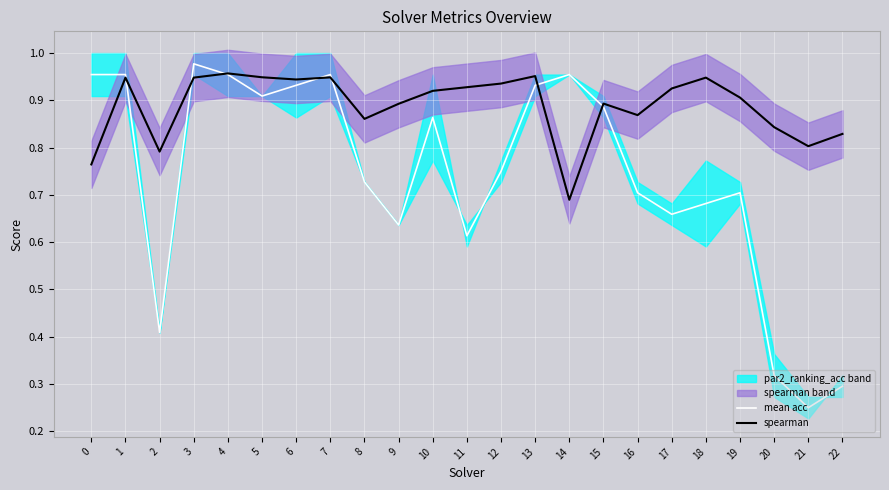

True or false: mean acc has a value of 1.0 at 19.

False